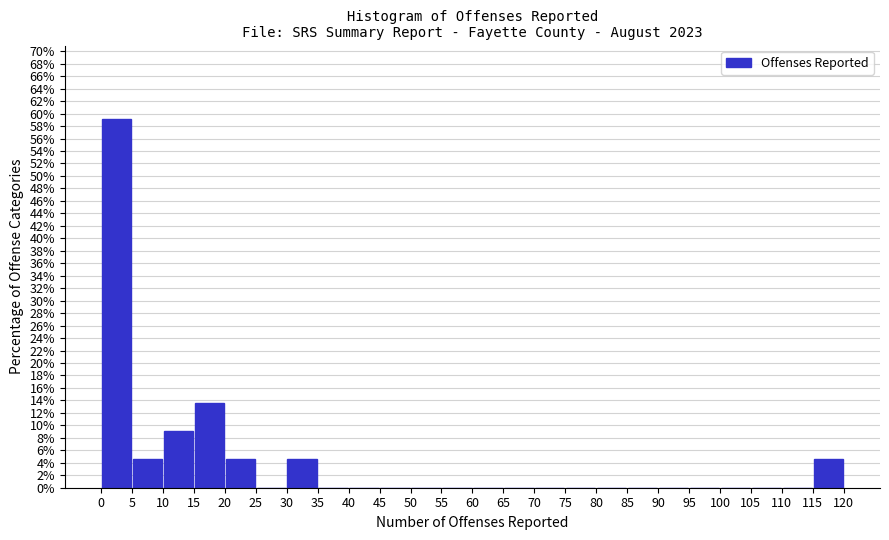

Reading left to right, list every bar in this chart as the range it spans on the x-axis followed by its height. The values are not printed on the chart, so give them approximately, as read against the axis.

0 to 5: 59.0
5 to 10: 4.6
10 to 15: 9.0
15 to 20: 13.6
20 to 25: 4.6
25 to 30: 0
30 to 35: 4.6
35 to 40: 0
40 to 45: 0
45 to 50: 0
50 to 55: 0
55 to 60: 0
60 to 65: 0
65 to 70: 0
70 to 75: 0
75 to 80: 0
80 to 85: 0
85 to 90: 0
90 to 95: 0
95 to 100: 0
100 to 105: 0
105 to 110: 0
110 to 115: 0
115 to 120: 4.6